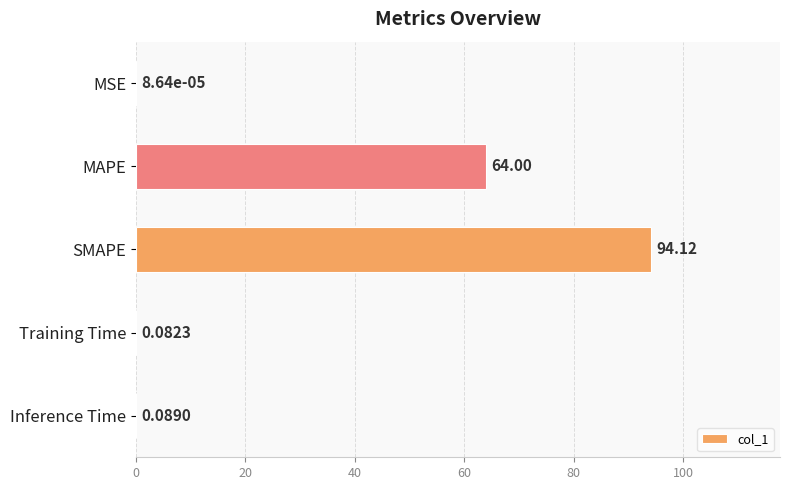

What is the sum of all values?

158.3